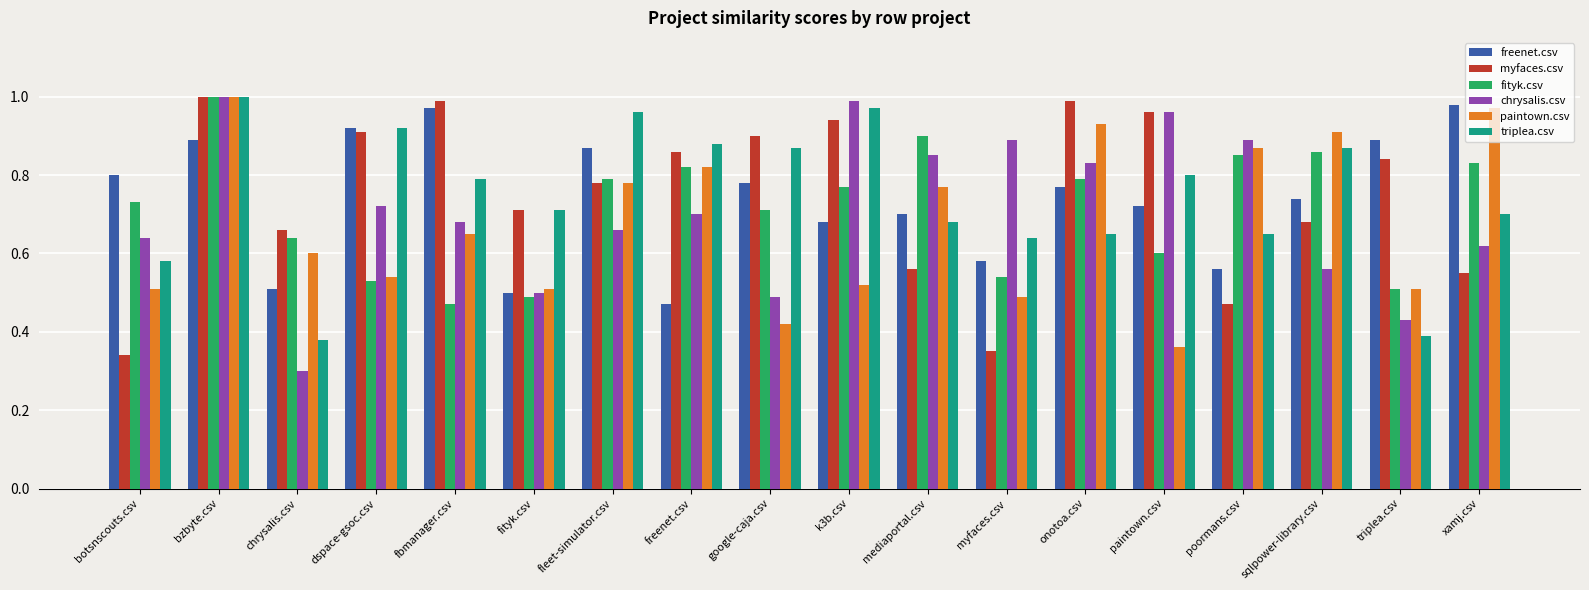

What position from the left is poormans.csv?

15